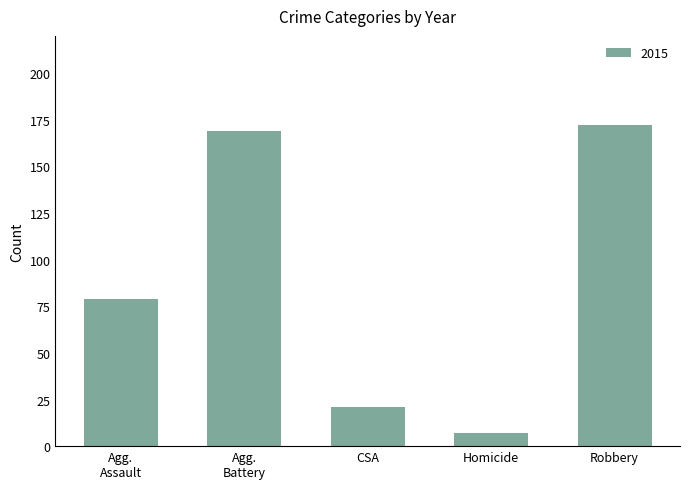

Count the number of data series in this chart.

1